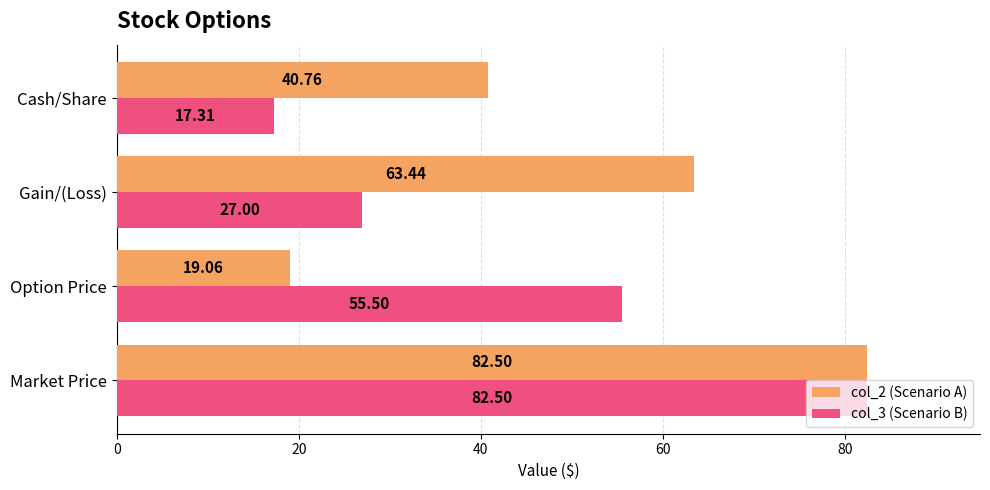

What is the difference between the highest and lowest values at Option Price?

36.4